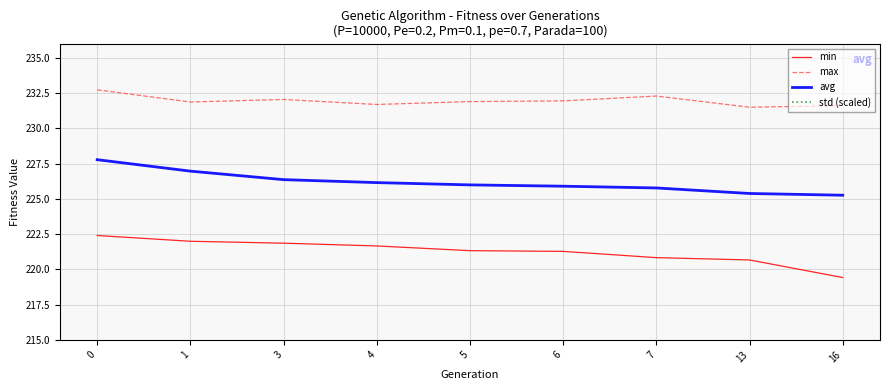

Is it true that min equals 102.6 at 7?

False